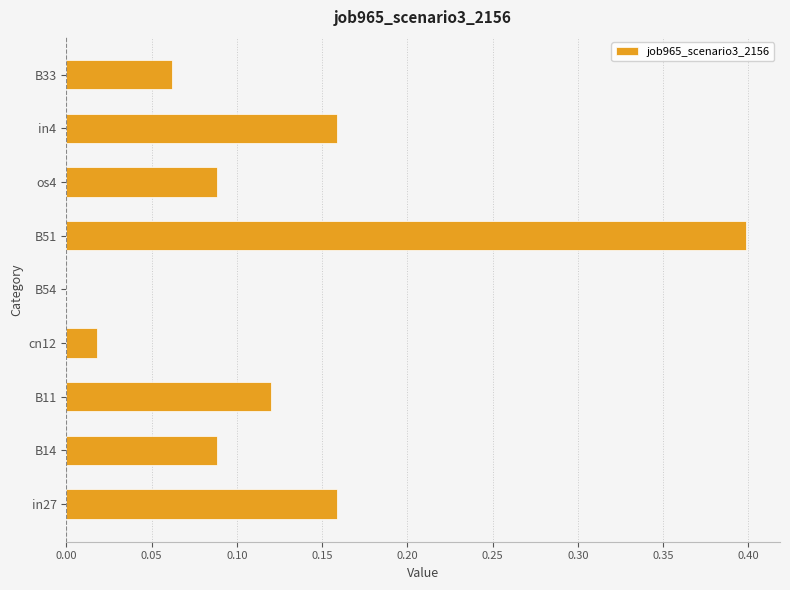

What is the greatest value displayed?

0.4